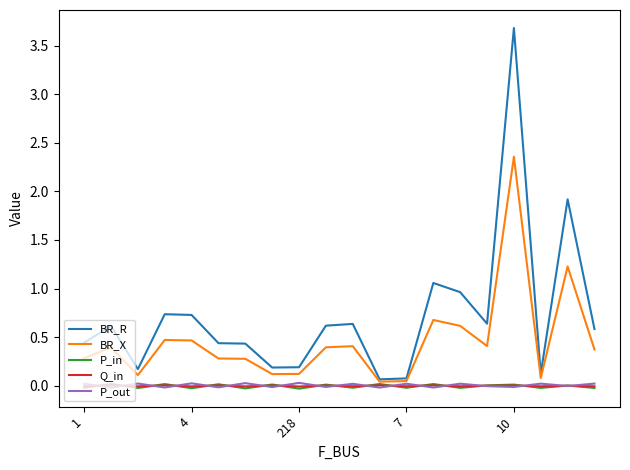

What is the greatest value displayed?

3.7